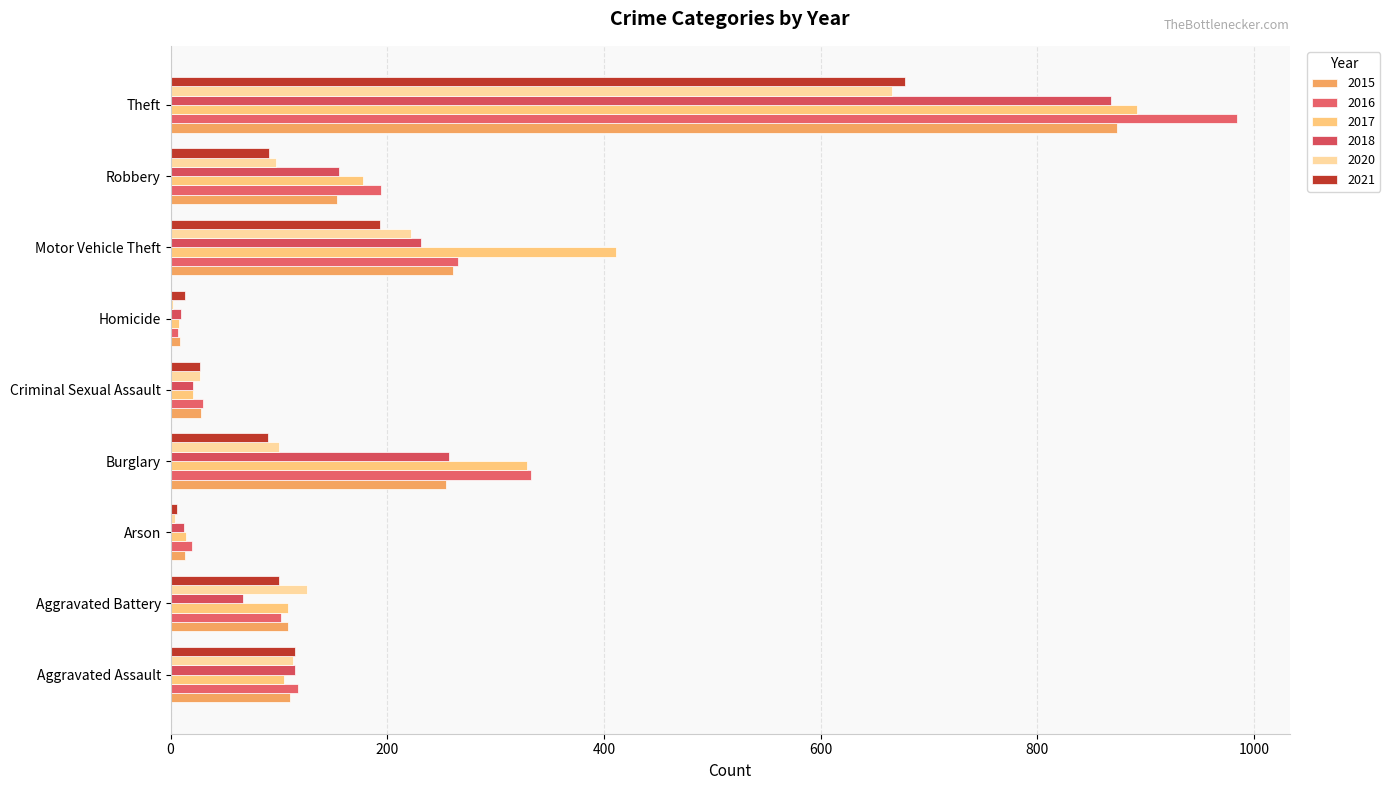

How many series are shown in this chart?

6